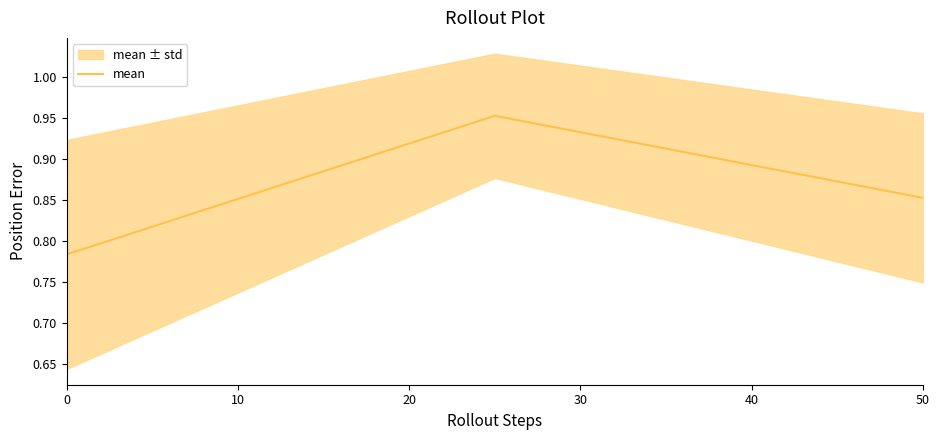

What is the value of the 1st point from the left?

0.8